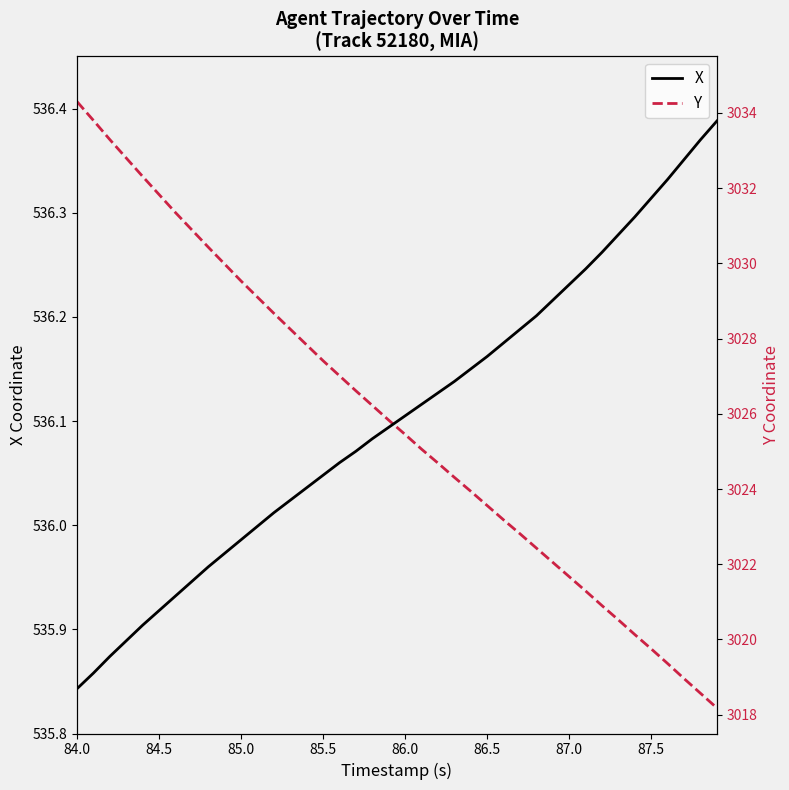

Reading left to right, what are all the values shown in this chart?

X: 535.8	535.9	535.9	535.9	535.9	535.9	535.9	535.9	536.0	536.0	536.0	536.0	536.0	536.0	536.0	536.0	536.1	536.1	536.1	536.1	536.1	536.1	536.1	536.1	536.1	536.2	536.2	536.2	536.2	536.2	536.2	536.2	536.3	536.3	536.3	536.3	536.3	536.4	536.4	536.4
Y: 3034.3	3033.8	3033.3	3032.8	3032.3	3031.8	3031.3	3030.9	3030.4	3030.0	3029.5	3029.1	3028.7	3028.2	3027.8	3027.4	3027.0	3026.6	3026.2	3025.8	3025.4	3025.1	3024.7	3024.3	3023.9	3023.6	3023.2	3022.8	3022.4	3022.1	3021.7	3021.3	3020.9	3020.5	3020.1	3019.8	3019.4	3019.0	3018.6	3018.2